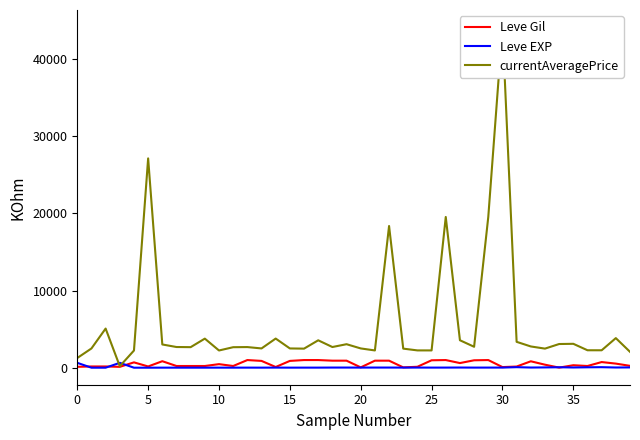

True or false: Leve Gil has a value of 113 at 0.

True